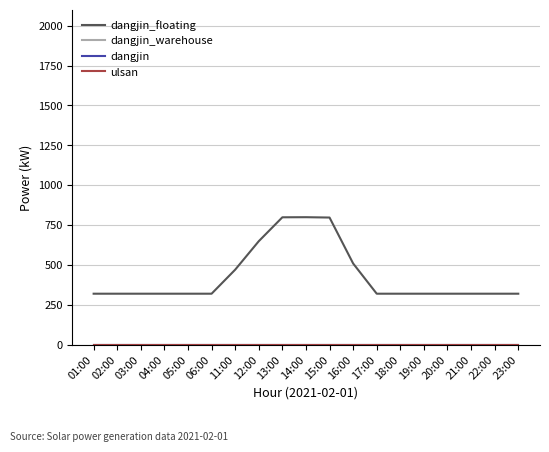

Which has a higher value, 02:00 or 14:00?

14:00